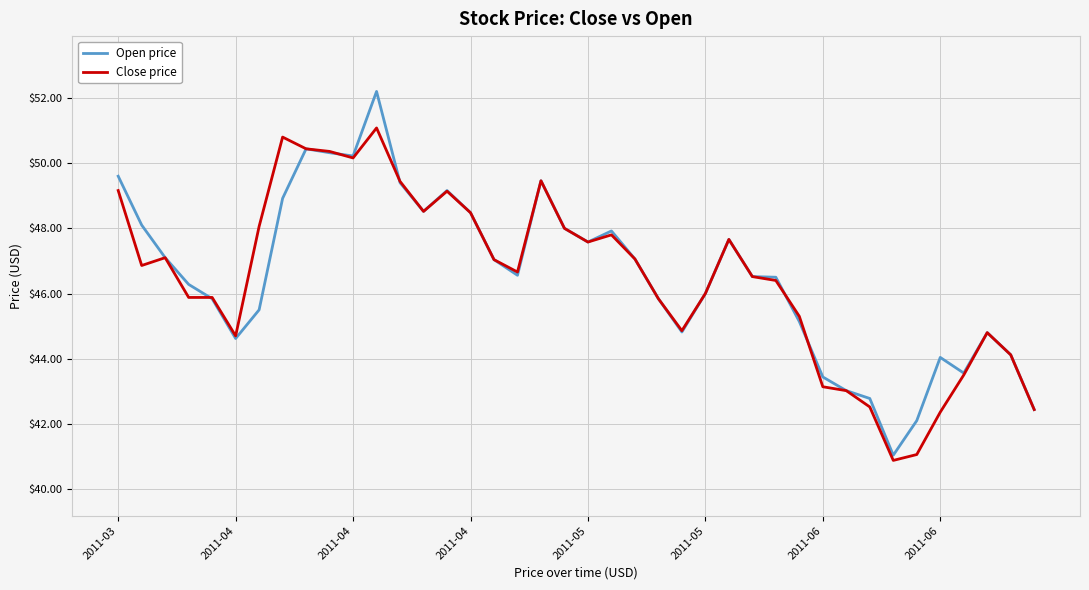

Which series has the largest range (max minus min)?

Open price